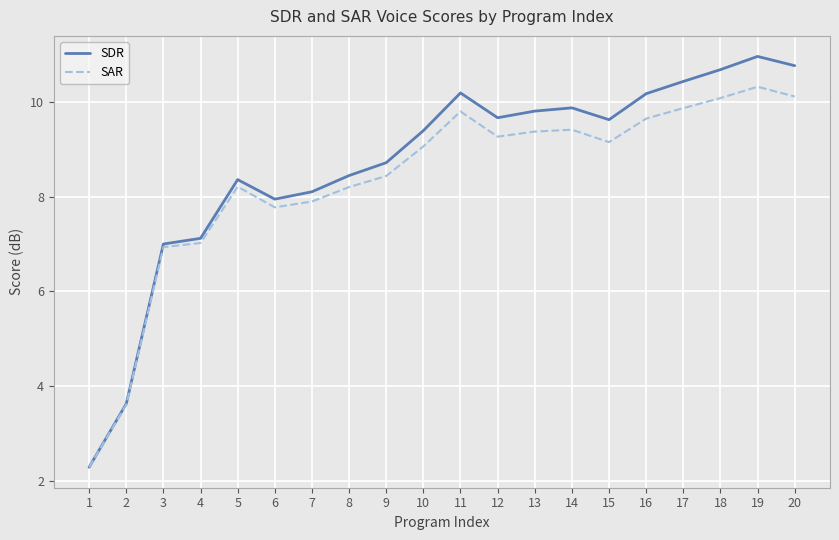

What is the greatest value displayed?

11.0